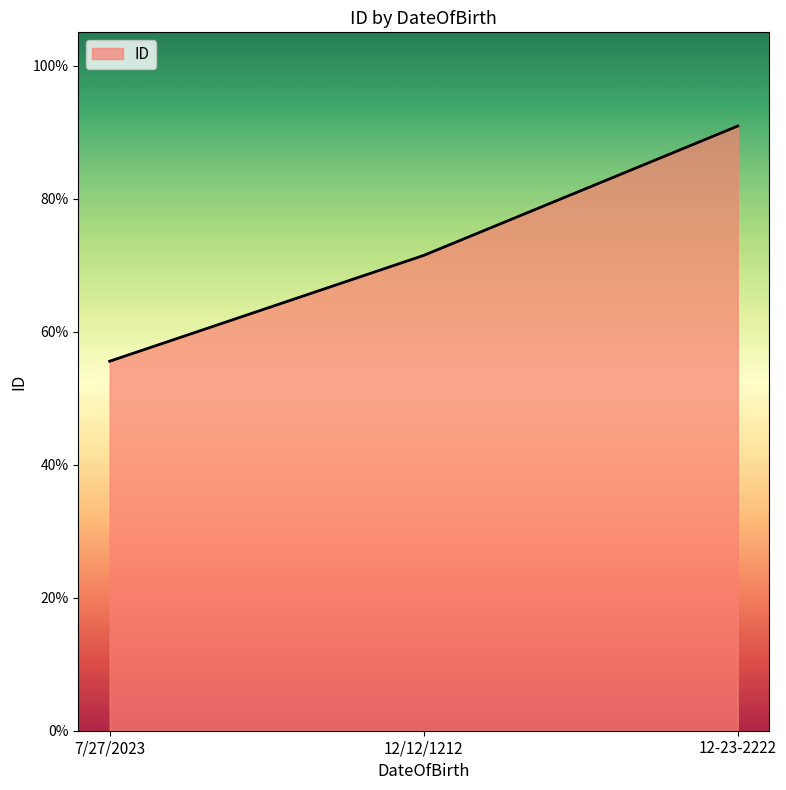

True or false: the data shows 0.9 at 12-23-2222.

True